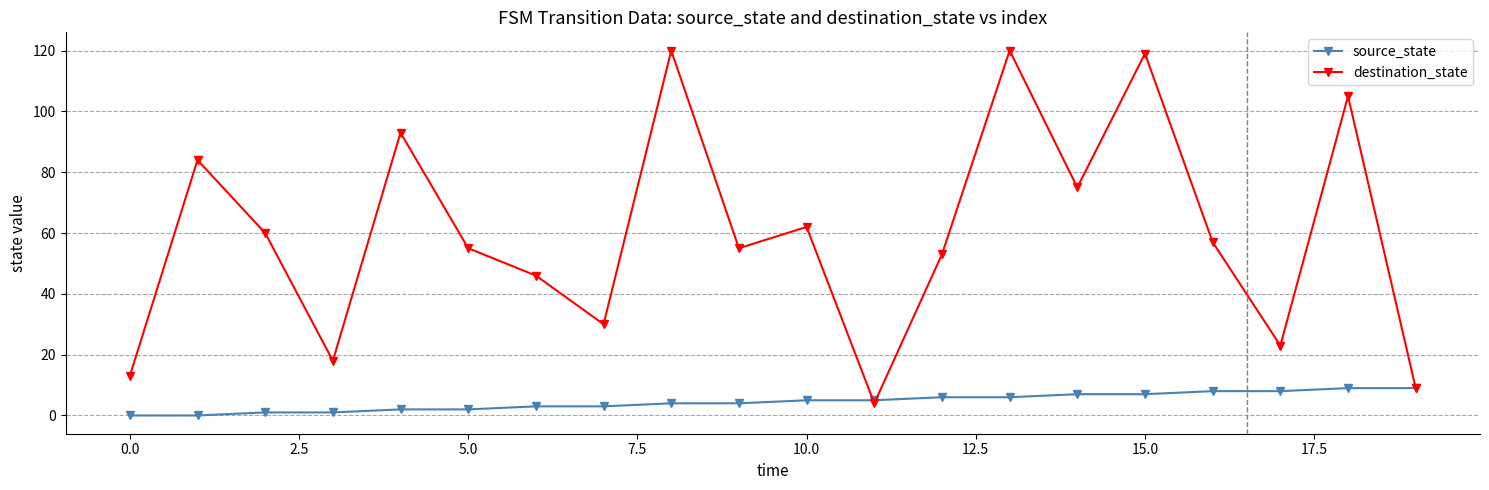

At how many categories does at least one series exceed 117?

3